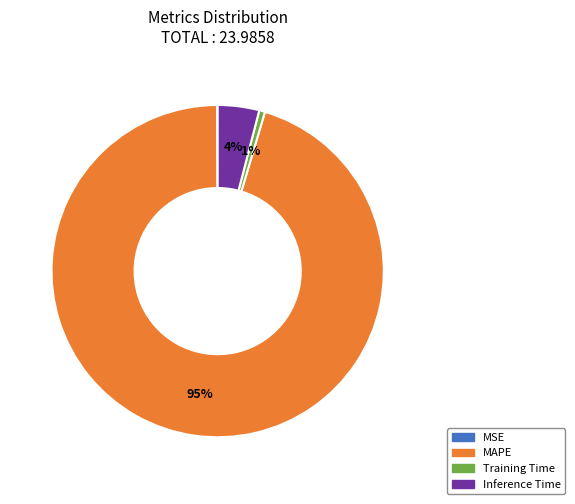

True or false: Inference Time accounts for 4% of the total.

True